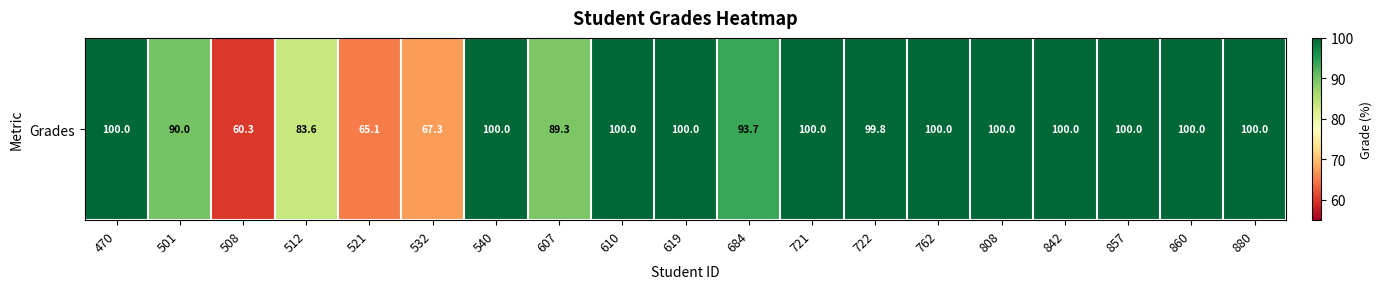

What is the greatest value displayed?

100.0